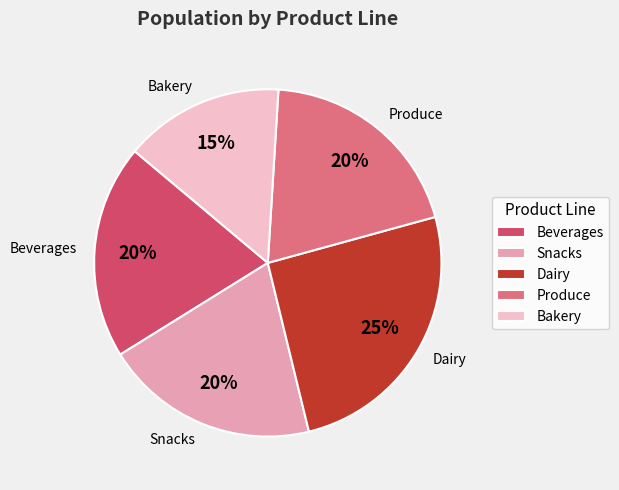

To the nearest percent, what percentage of the pie is Dairy?

25%